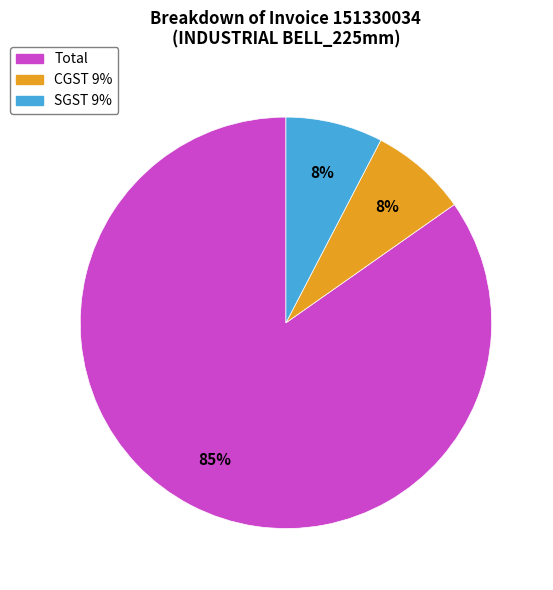

Between CGST 9% and Total, which is larger?

Total